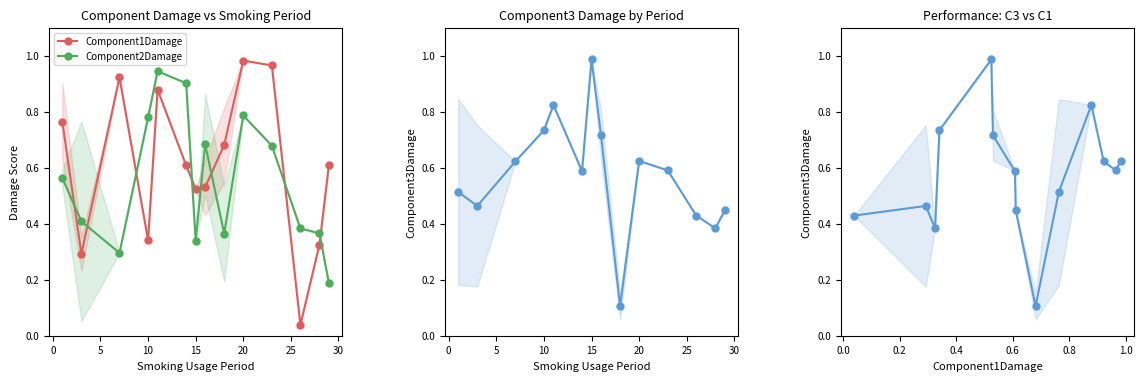

The Component2Damage series shows 1.1 at 10. True or false?

False